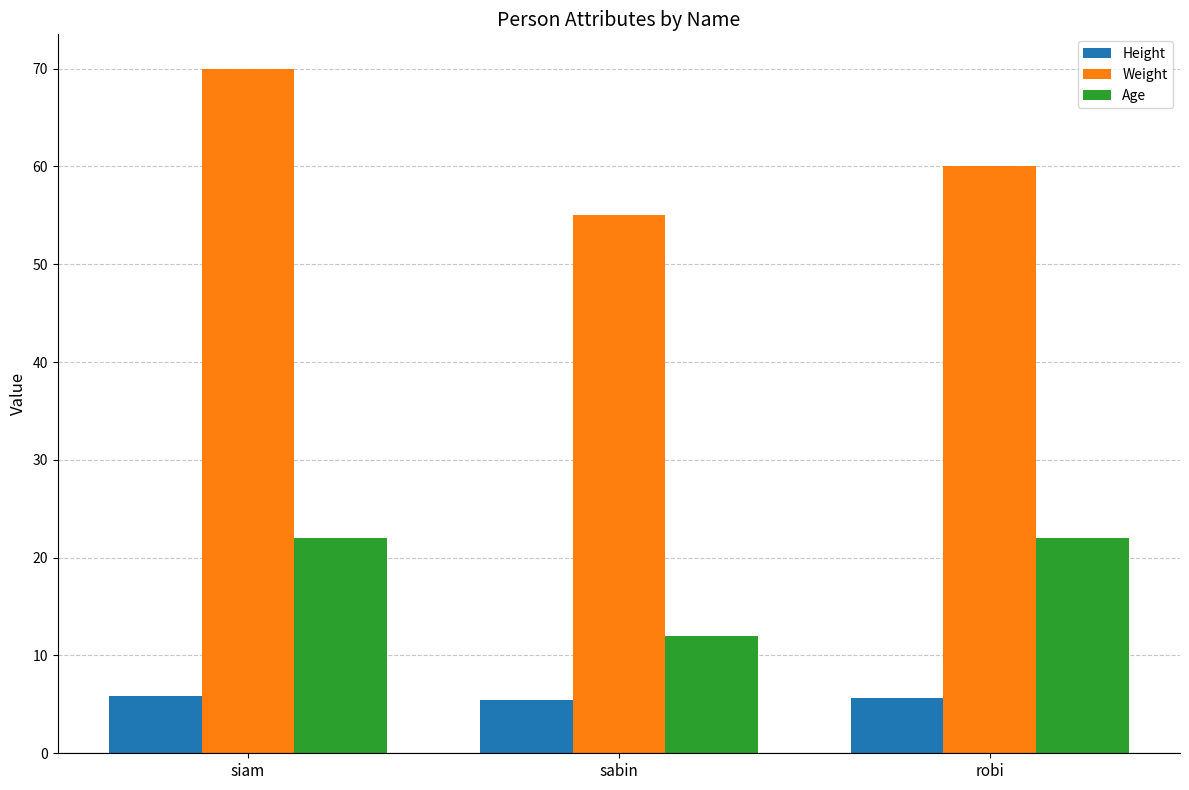

What value does the Age series have at sabin?

12.0